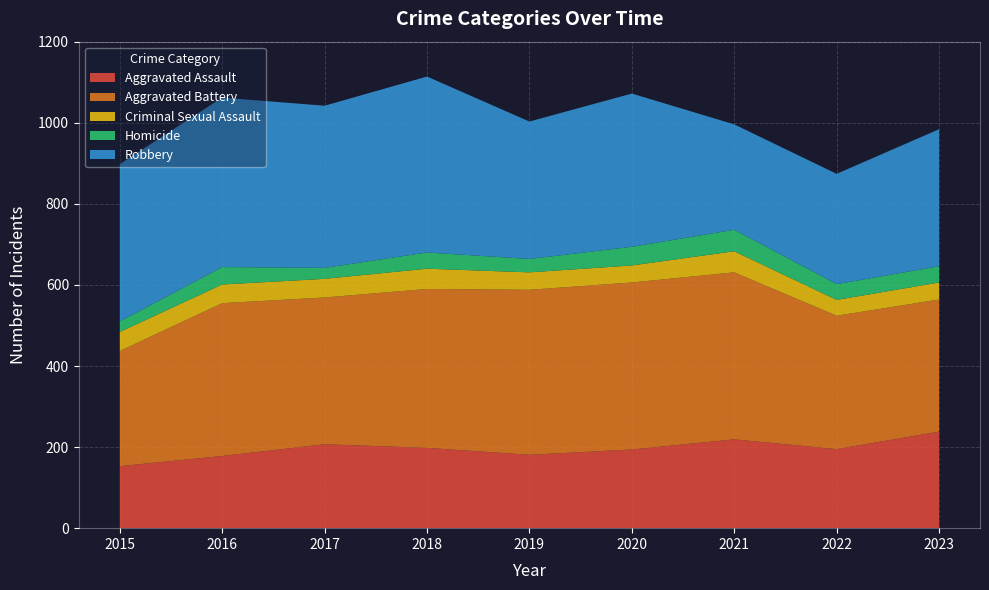

Reading right to left, transcribe all the data shown in this chart.

Aggravated Assault: 2023=238	2022=195	2021=219	2020=194	2019=181	2018=198	2017=207	2016=178	2015=153
Aggravated Battery: 2023=326	2022=329	2021=412	2020=412	2019=407	2018=392	2017=362	2016=377	2015=284
Criminal Sexual Assault: 2023=42	2022=39	2021=52	2020=42	2019=43	2018=50	2017=46	2016=46	2015=47
Homicide: 2023=40	2022=39	2021=53	2020=46	2019=33	2018=40	2017=27	2016=43	2015=26
Robbery: 2023=338	2022=272	2021=260	2020=378	2019=339	2018=434	2017=400	2016=418	2015=388